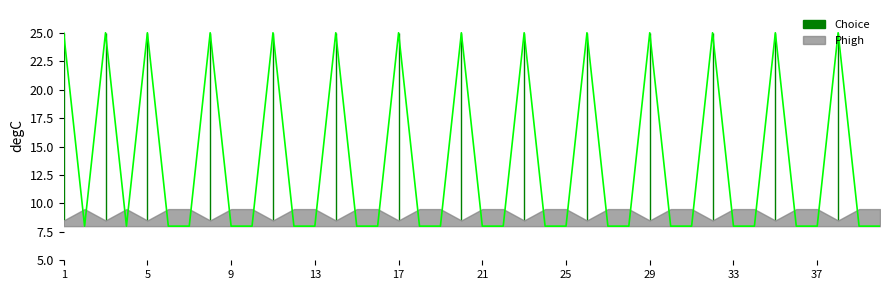

Reading right to left, list all the values displayed in this chart.

40=8	39=8	38=25	37=8	36=8	35=25	34=8	33=8	32=25	31=8	30=8	29=25	28=8	27=8	26=25	25=8	24=8	23=25	22=8	21=8	20=25	19=8	18=8	17=25	16=8	15=8	14=25	13=8	12=8	11=25	10=8	9=8	8=25	7=8	6=8	5=25	4=8	3=25	2=8	1=25